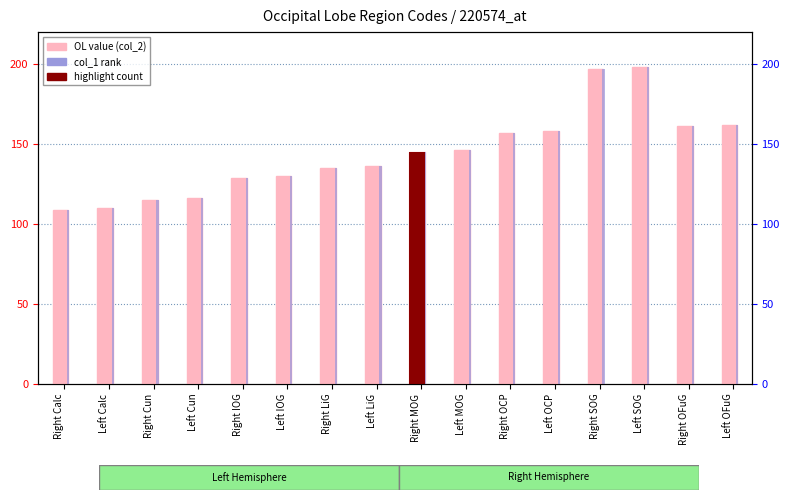

Which series has the largest total across all categories?

OL (col_2)